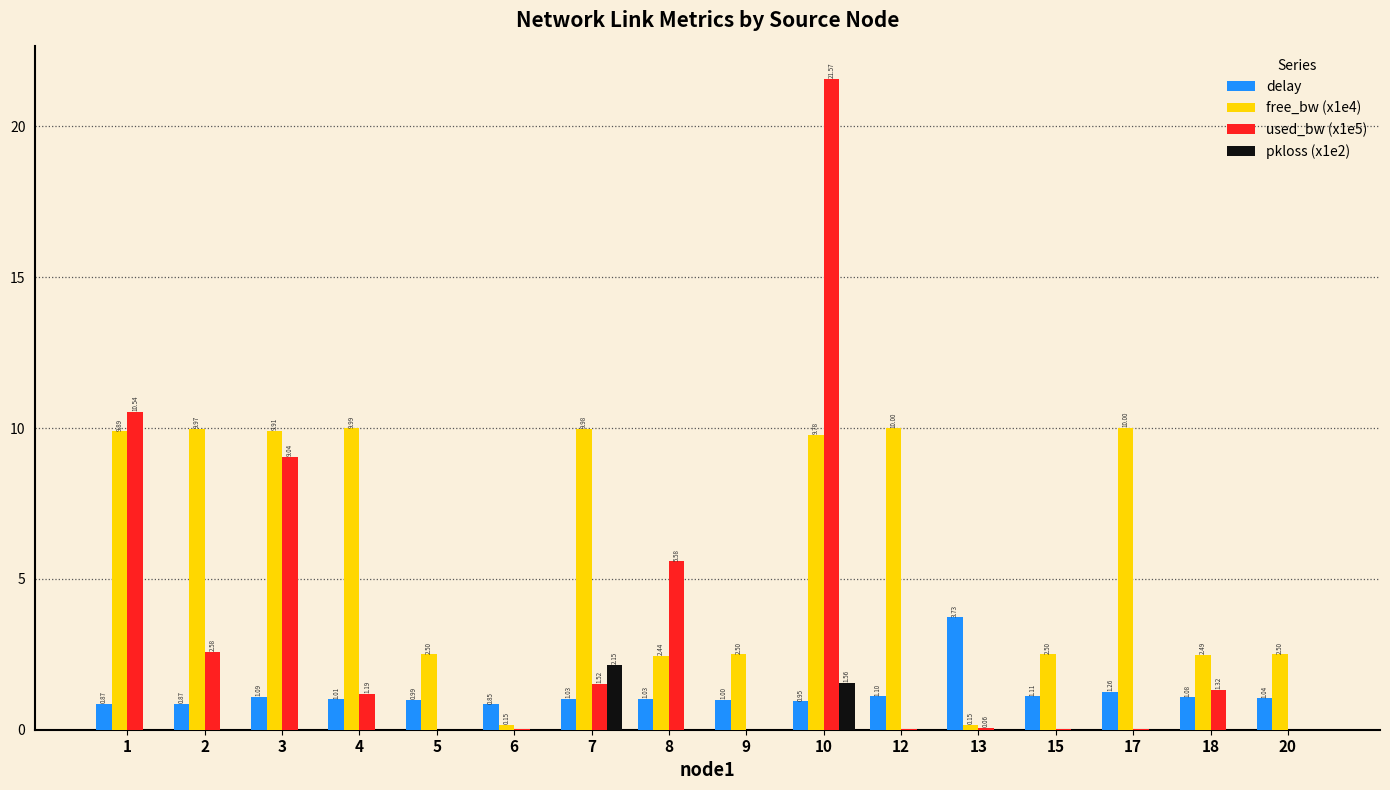

Are the bars horizontal?

No